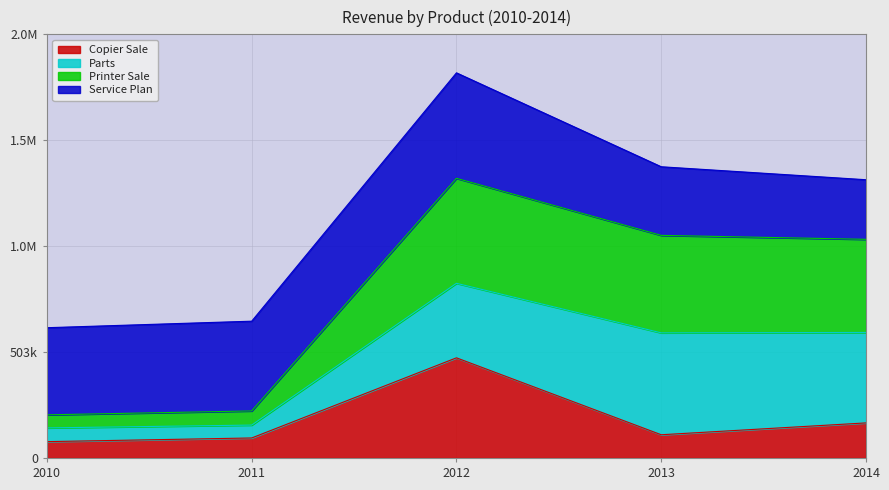

How many data points does each series have?

5